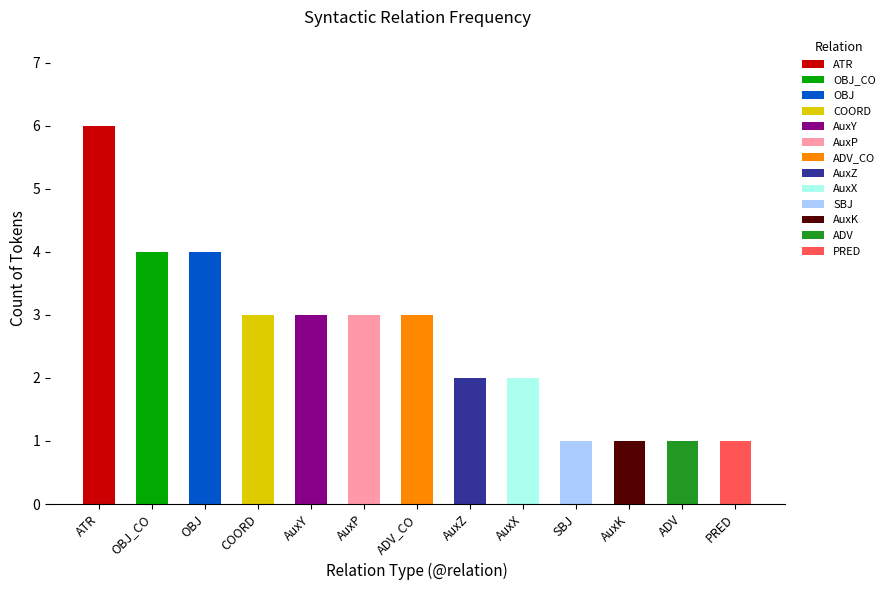

What is the change in value from AuxZ to AuxK?

-1